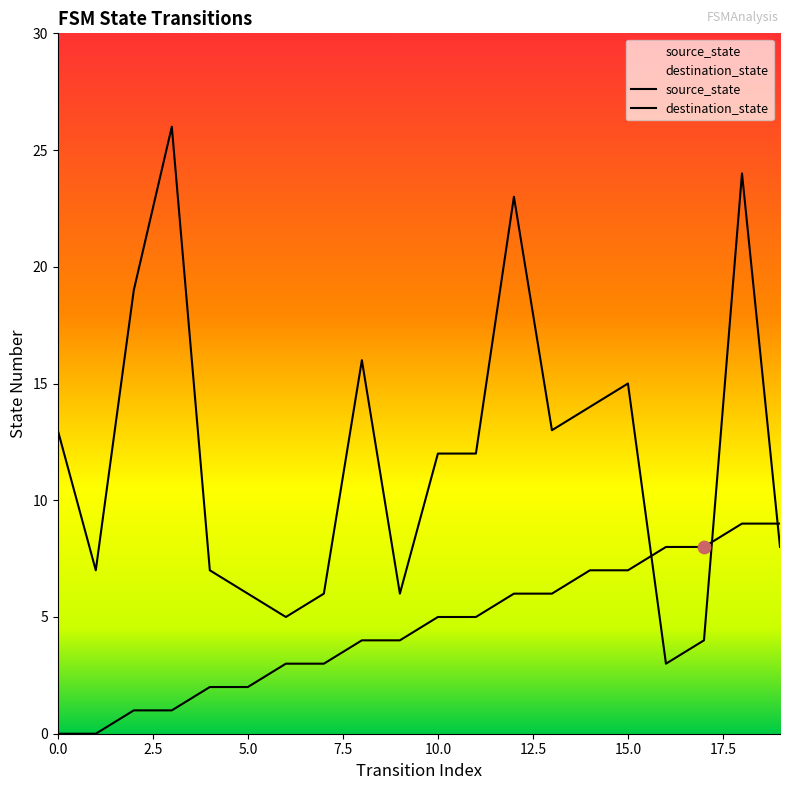

Which series reaches the minimum Y coordinate?

source_state